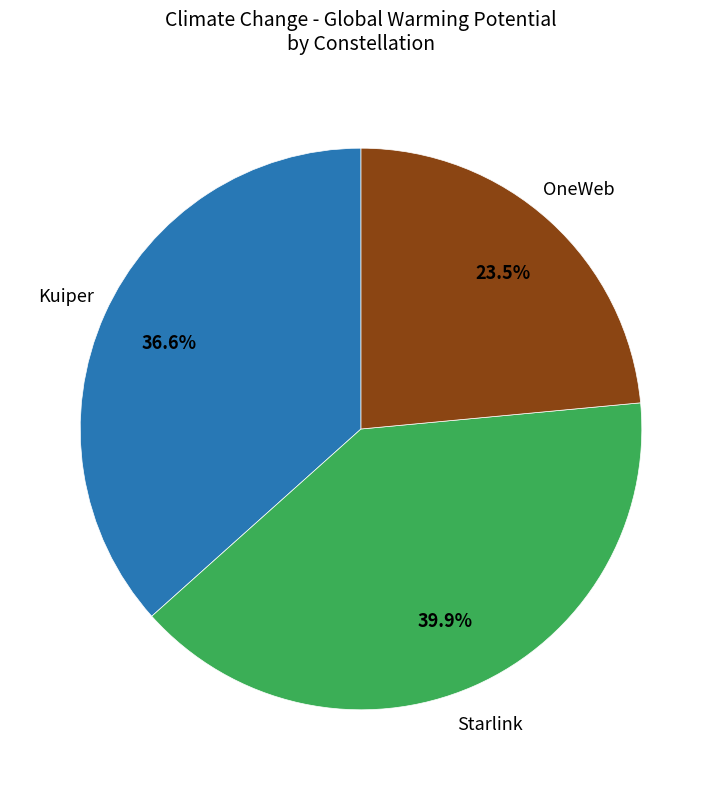

Is there a majority slice in this chart?

No